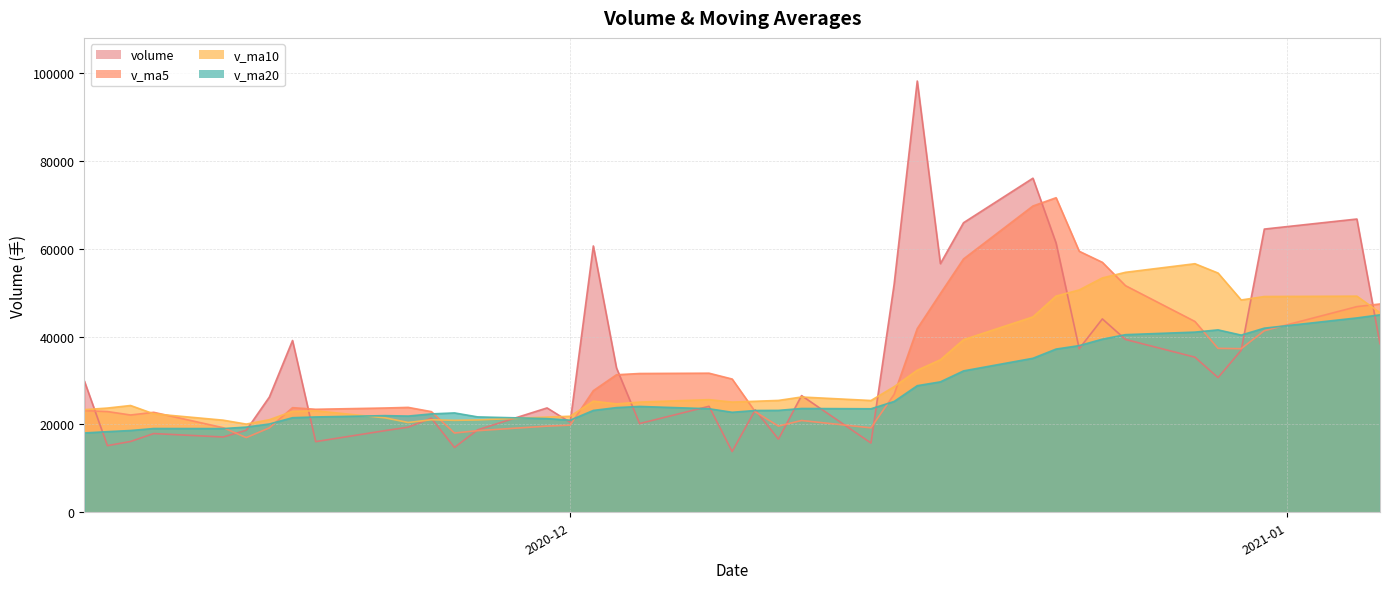

True or false: volume has a value of 16639.7 at 2020-12-10.

True